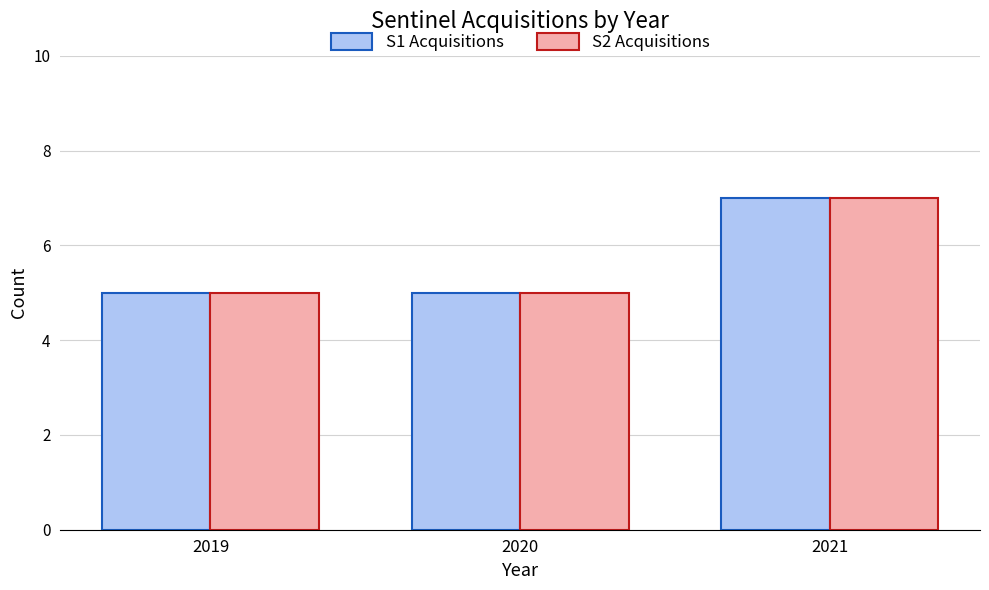

At which category does the chart reach its peak across all series?

2021